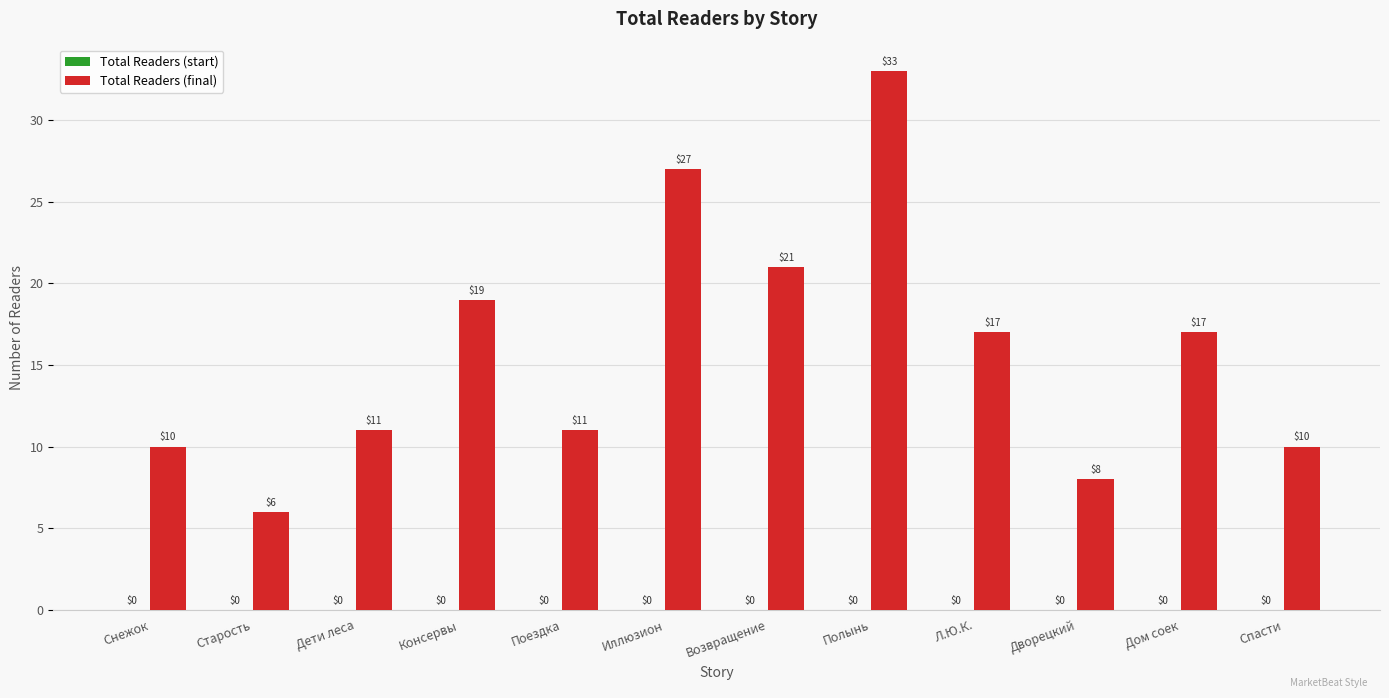

Which category has the highest value across all series?

Полынь